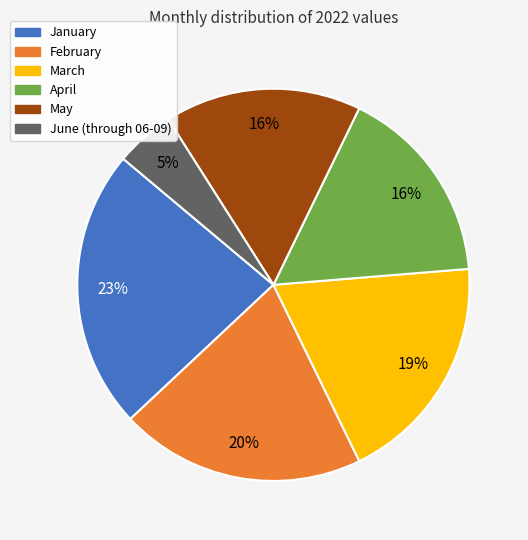

True or false: April accounts for 27% of the total.

False